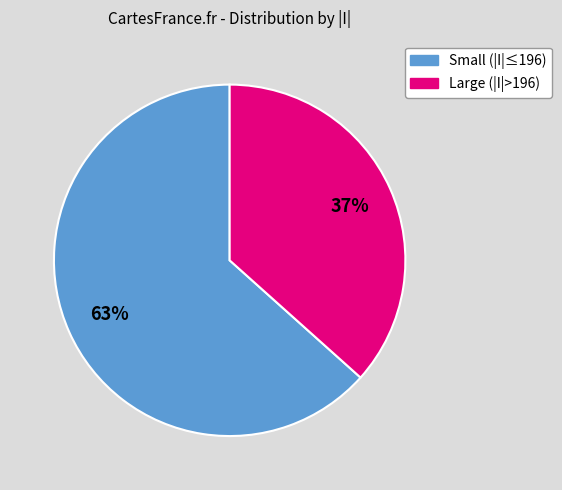

To the nearest percent, what is the average slice percentage?

50%